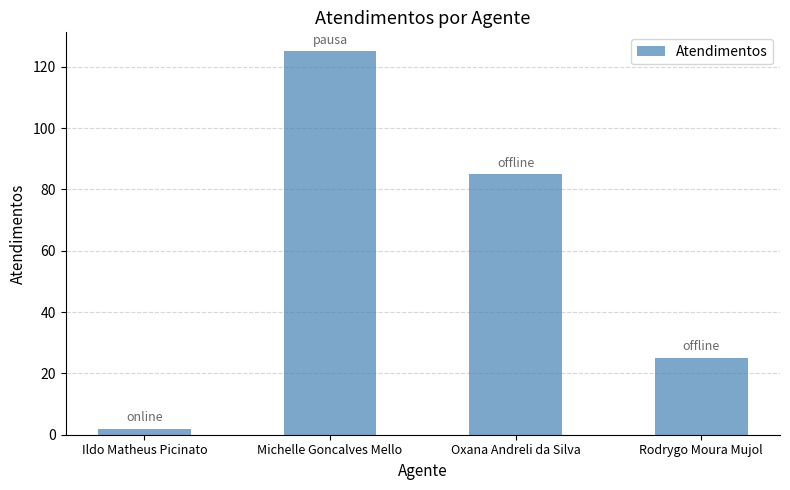

What is the average value?

59